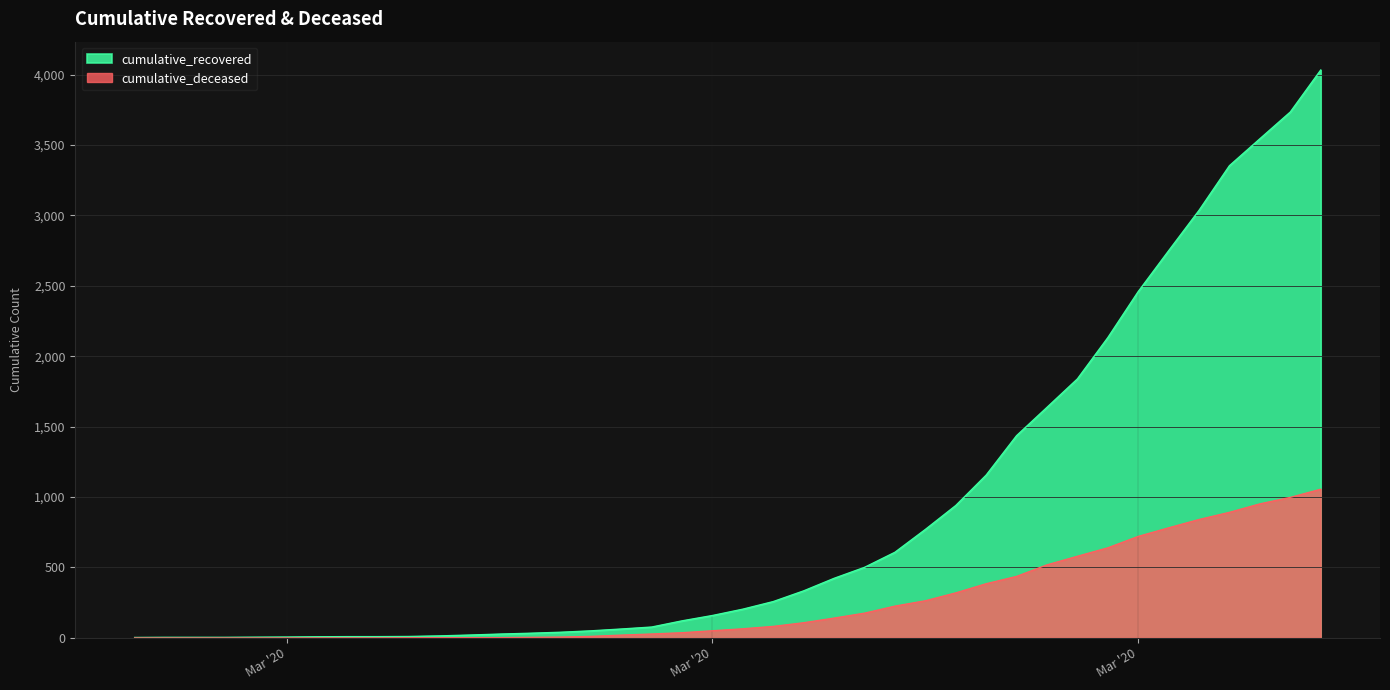

True or false: cumulative_deceased has more than 1 points higher than both neighbors.

False